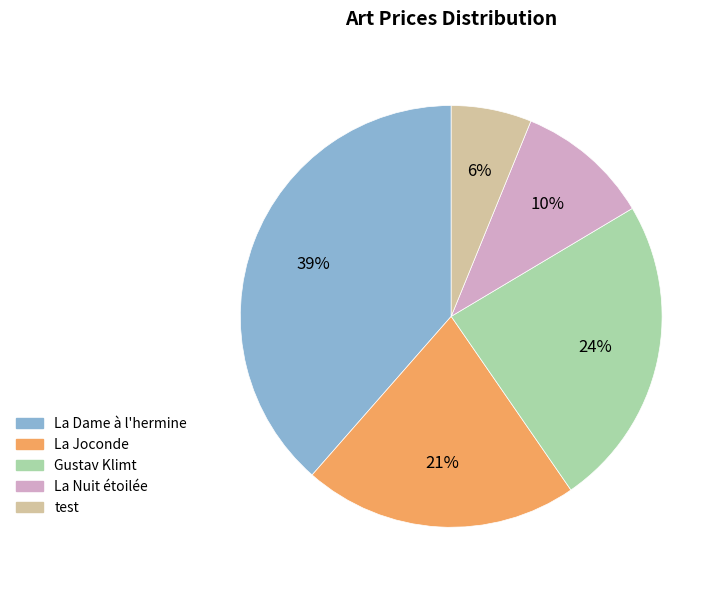

Do Gustav Klimt and La Joconde together represent more than half of the pie?

No